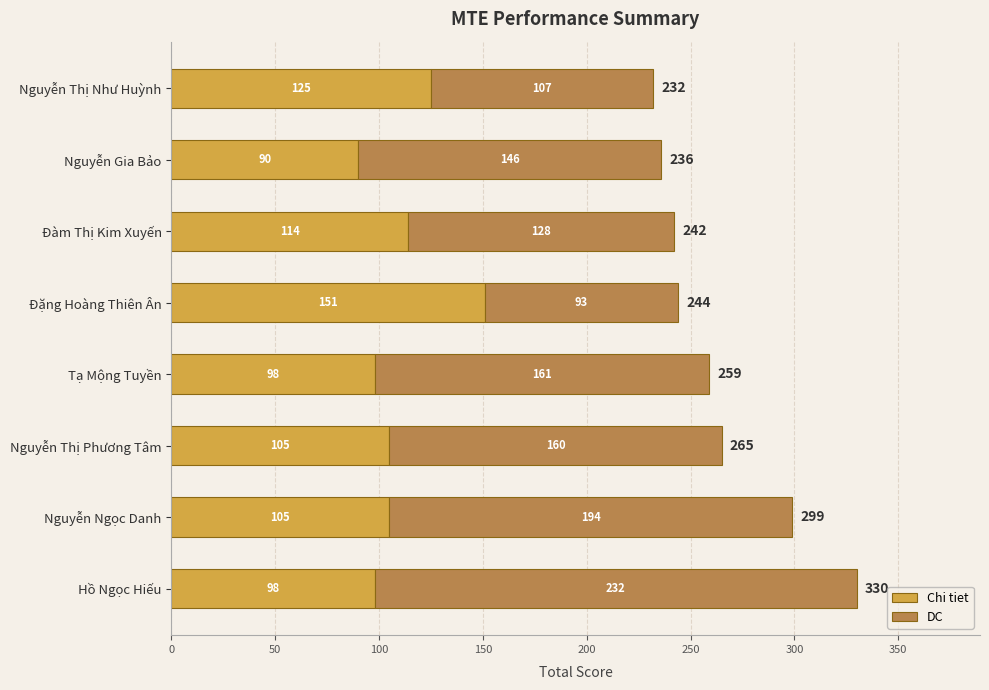

What is the total value across all series at Đàm Thị Kim Xuyến?

242